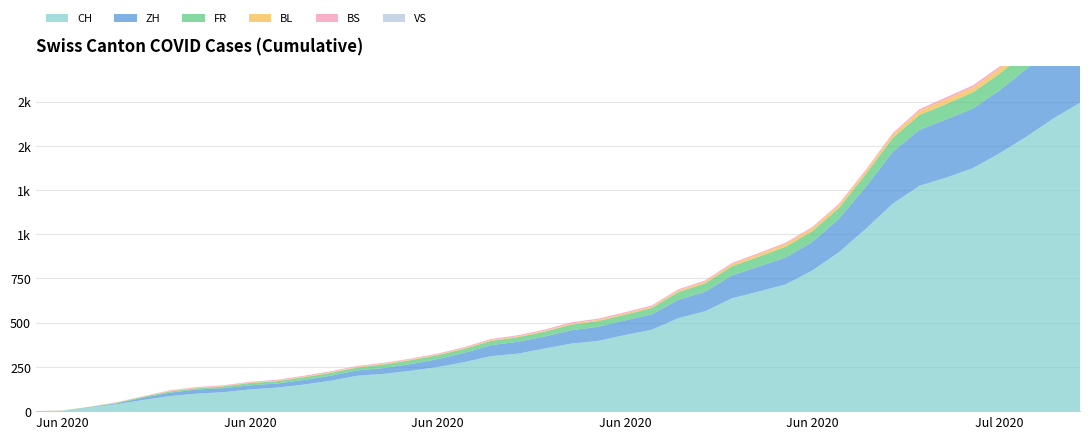

Reading left to right, extract all data points from this chart.

CH: 2020-05-31=0	2020-06-01=3	2020-06-02=20	2020-06-03=39	2020-06-04=63	2020-06-05=85	2020-06-06=99	2020-06-07=107	2020-06-08=123	2020-06-09=133	2020-06-10=150	2020-06-11=172	2020-06-12=200	2020-06-13=211	2020-06-14=228	2020-06-15=249	2020-06-16=277	2020-06-17=311	2020-06-18=325	2020-06-19=354	2020-06-20=382	2020-06-21=397	2020-06-22=430	2020-06-23=460	2020-06-24=526	2020-06-25=565	2020-06-26=638	2020-06-27=676	2020-06-28=716	2020-06-29=795	2020-06-30=899	2020-07-01=1031	2020-07-02=1172	2020-07-03=1274	2020-07-04=1320	2020-07-05=1374	2020-07-06=1458	2020-07-07=1552	2020-07-08=1654	2020-07-09=1743
ZH: 2020-05-31=0	2020-06-01=0	2020-06-02=2	2020-06-03=5	2020-06-04=13	2020-06-05=19	2020-06-06=23	2020-06-07=23	2020-06-08=23	2020-06-09=23	2020-06-10=26	2020-06-11=28	2020-06-12=30	2020-06-13=33	2020-06-14=38	2020-06-15=45	2020-06-16=52	2020-06-17=62	2020-06-18=67	2020-06-19=68	2020-06-20=75	2020-06-21=80	2020-06-22=83	2020-06-23=87	2020-06-24=103	2020-06-25=110	2020-06-26=129	2020-06-27=141	2020-06-28=152	2020-06-29=161	2020-06-30=189	2020-07-01=237	2020-07-02=293	2020-07-03=316	2020-07-04=329	2020-07-05=337	2020-07-06=356	2020-07-07=382	2020-07-08=405	2020-07-09=424
VS: 2020-05-31=0	2020-06-01=0	2020-06-02=0	2020-06-03=0	2020-06-04=0	2020-06-05=0	2020-06-06=0	2020-06-07=0	2020-06-08=0	2020-06-09=0	2020-06-10=0	2020-06-11=0	2020-06-12=0	2020-06-13=0	2020-06-14=0	2020-06-15=0	2020-06-16=0	2020-06-17=0	2020-06-18=0	2020-06-19=0	2020-06-20=0	2020-06-21=0	2020-06-22=0	2020-06-23=0	2020-06-24=0	2020-06-25=0	2020-06-26=0	2020-06-27=0	2020-06-28=0	2020-06-29=0	2020-06-30=0	2020-07-01=0	2020-07-02=0	2020-07-03=0	2020-07-04=0	2020-07-05=0	2020-07-06=0	2020-07-07=0	2020-07-08=0	2020-07-09=0
FR: 2020-05-31=0	2020-06-01=0	2020-06-02=2	2020-06-03=3	2020-06-04=5	2020-06-05=7	2020-06-06=7	2020-06-07=9	2020-06-08=13	2020-06-09=13	2020-06-10=15	2020-06-11=16	2020-06-12=16	2020-06-13=20	2020-06-14=22	2020-06-15=22	2020-06-16=23	2020-06-17=24	2020-06-18=26	2020-06-19=27	2020-06-20=32	2020-06-21=32	2020-06-22=32	2020-06-23=36	2020-06-24=44	2020-06-25=47	2020-06-26=52	2020-06-27=56	2020-06-28=61	2020-06-29=61	2020-06-30=61	2020-07-01=72	2020-07-02=79	2020-07-03=84	2020-07-04=87	2020-07-05=92	2020-07-06=94	2020-07-07=96	2020-07-08=99	2020-07-09=100
BL: 2020-05-31=0	2020-06-01=1	2020-06-02=1	2020-06-03=2	2020-06-04=2	2020-06-05=3	2020-06-06=3	2020-06-07=3	2020-06-08=3	2020-06-09=3	2020-06-10=4	2020-06-11=4	2020-06-12=4	2020-06-13=4	2020-06-14=4	2020-06-15=4	2020-06-16=5	2020-06-17=5	2020-06-18=5	2020-06-19=5	2020-06-20=6	2020-06-21=7	2020-06-22=7	2020-06-23=7	2020-06-24=9	2020-06-25=10	2020-06-26=12	2020-06-27=14	2020-06-28=16	2020-06-29=17	2020-06-30=17	2020-07-01=18	2020-07-02=19	2020-07-03=23	2020-07-04=27	2020-07-05=27	2020-07-06=29	2020-07-07=32	2020-07-08=35	2020-07-09=38
BS: 2020-05-31=0	2020-06-01=0	2020-06-02=0	2020-06-03=1	2020-06-04=1	2020-06-05=4	2020-06-06=4	2020-06-07=4	2020-06-08=4	2020-06-09=5	2020-06-10=5	2020-06-11=5	2020-06-12=5	2020-06-13=5	2020-06-14=5	2020-06-15=5	2020-06-16=5	2020-06-17=6	2020-06-18=6	2020-06-19=7	2020-06-20=7	2020-06-21=7	2020-06-22=7	2020-06-23=7	2020-06-24=7	2020-06-25=7	2020-06-26=7	2020-06-27=7	2020-06-28=7	2020-06-29=7	2020-06-30=7	2020-07-01=7	2020-07-02=8	2020-07-03=10	2020-07-04=11	2020-07-05=12	2020-07-06=12	2020-07-07=15	2020-07-08=18	2020-07-09=21